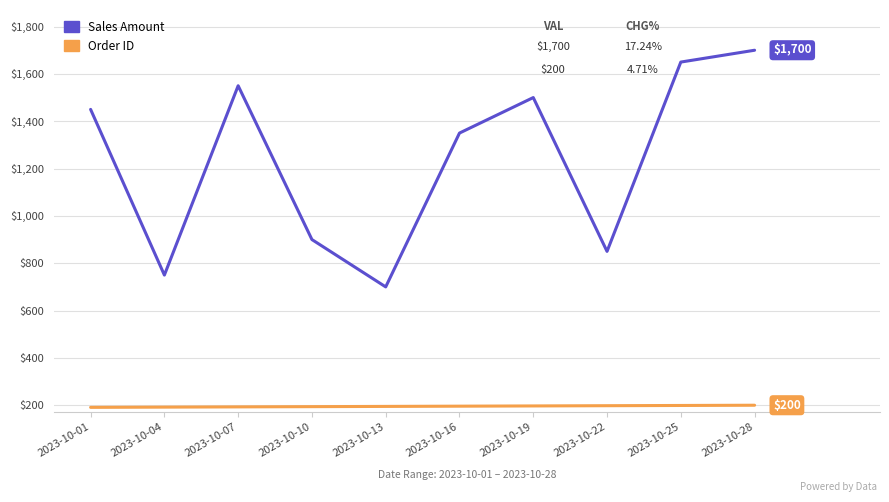

The value of Sales Amount at 2023-10-10 is 900. True or false?

True